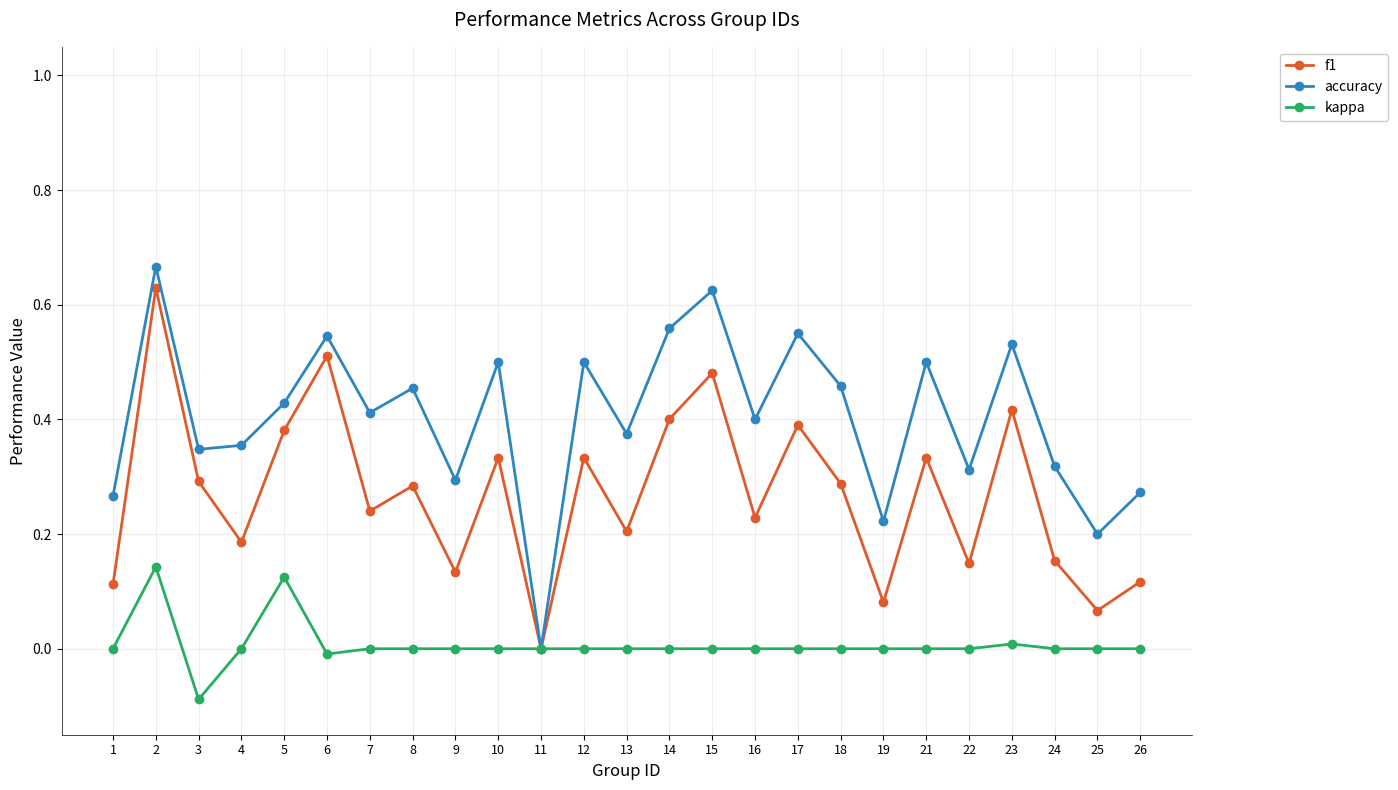

Count the number of categories in the chart.

25